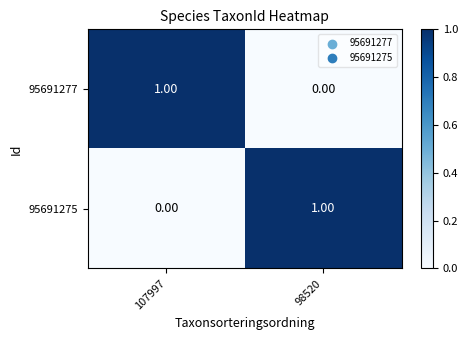

Is the value of 95691275 at 98520 greater than the value of 95691277 at 98520?

Yes